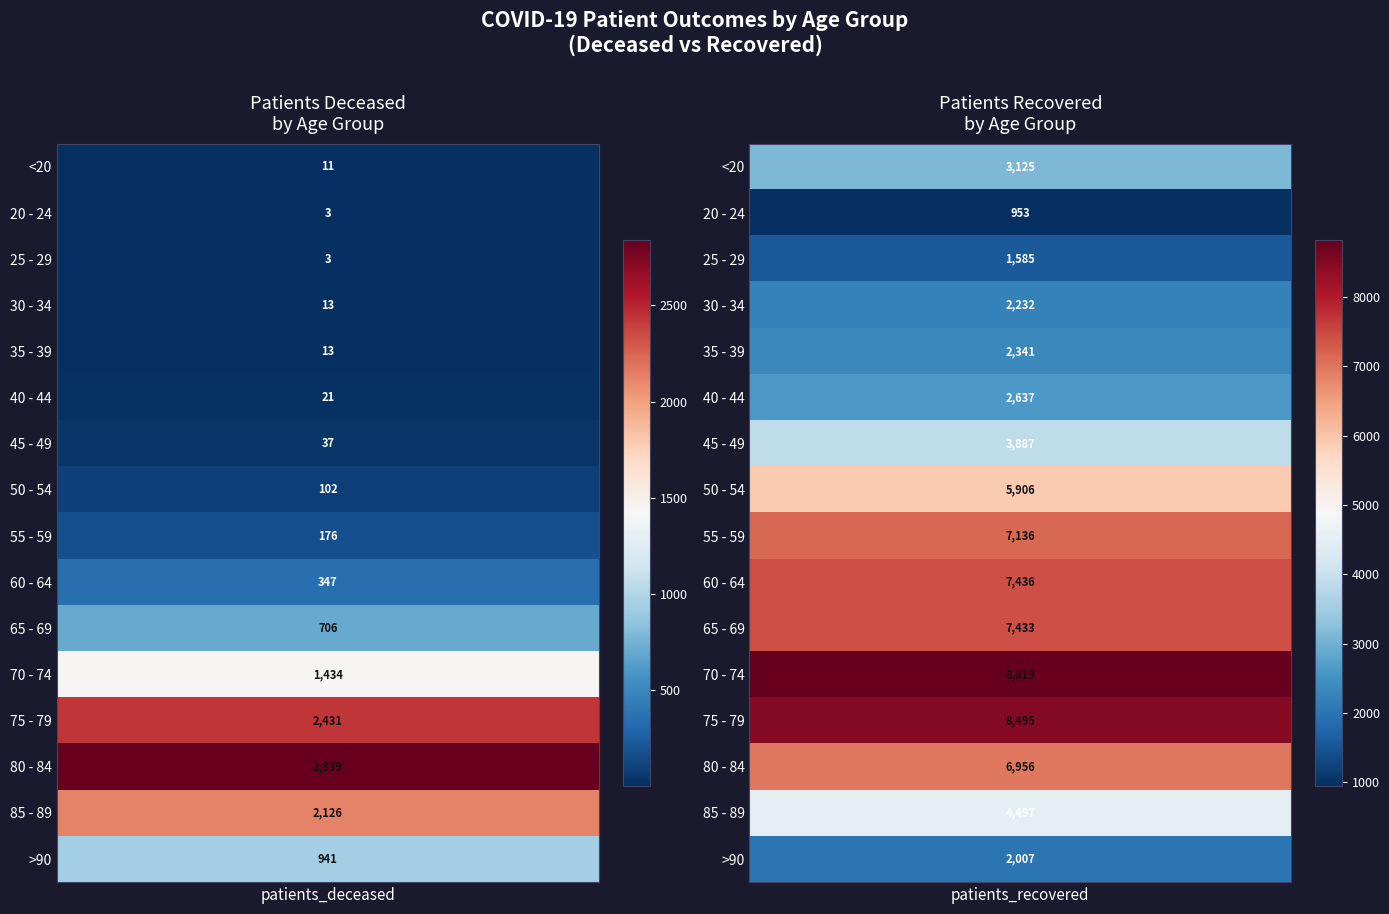

What is the difference between the maximum and second lowest values in the patients_deceased series?

2836